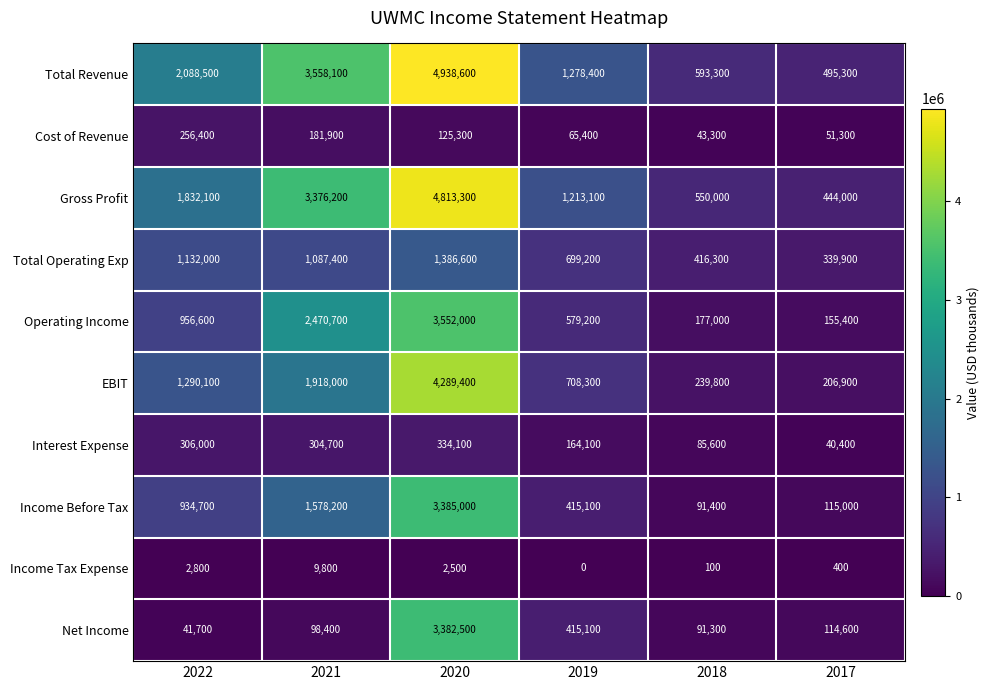

The value of Income Before Tax at 2020 is 5729679. True or false?

False